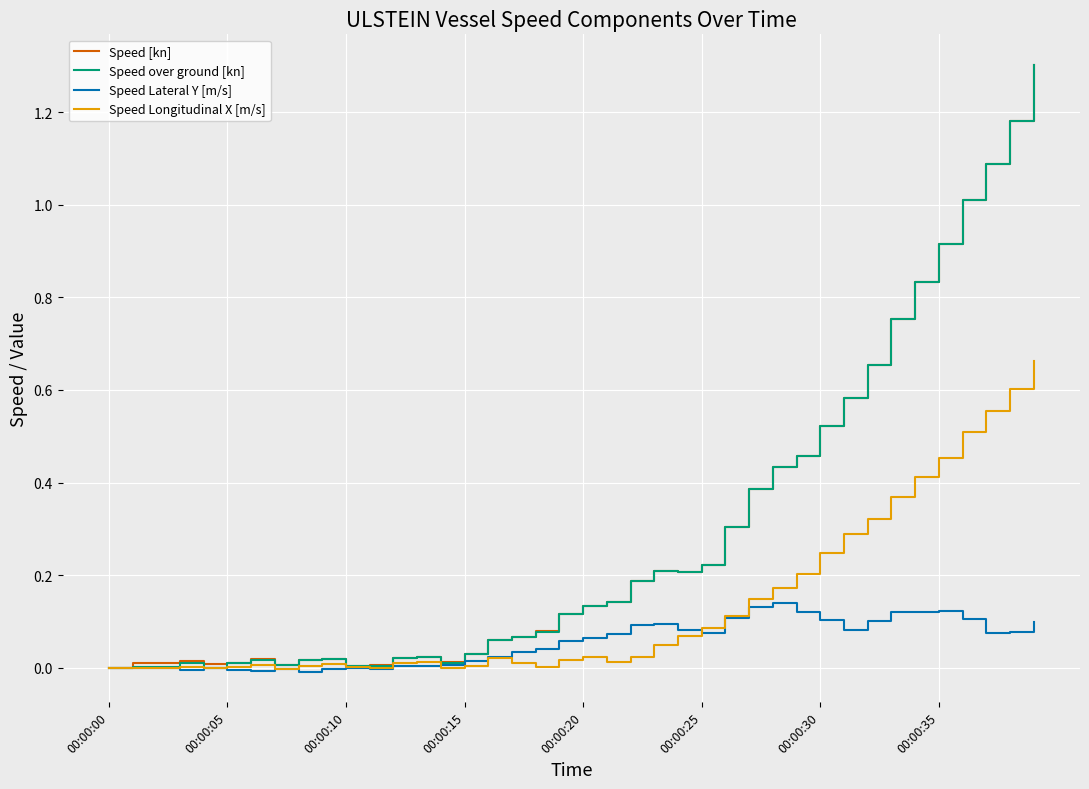

What is the maximum value shown in the chart?

1.3